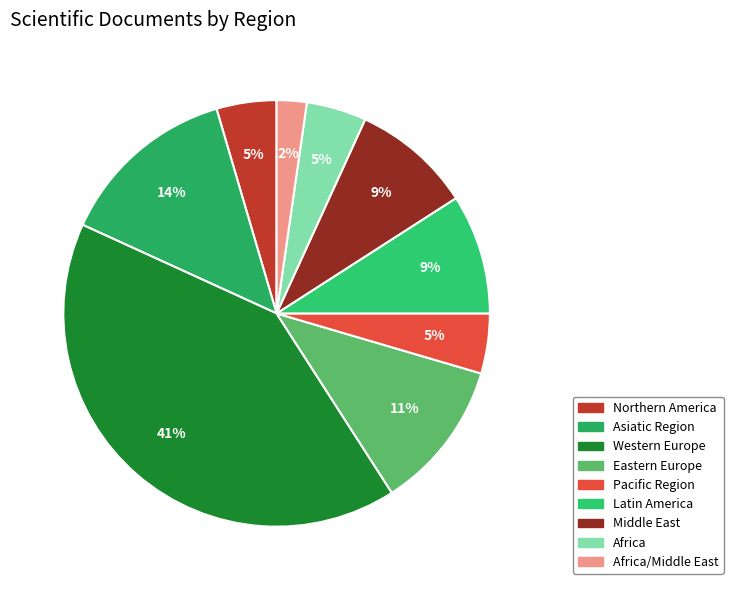

Count the number of slices in the pie.

9